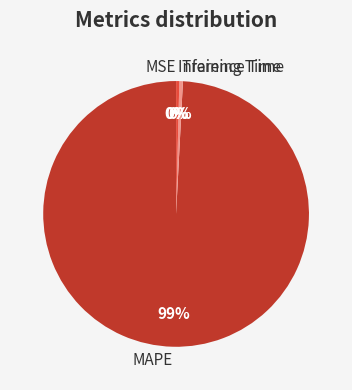

Which slice is the largest?

MAPE